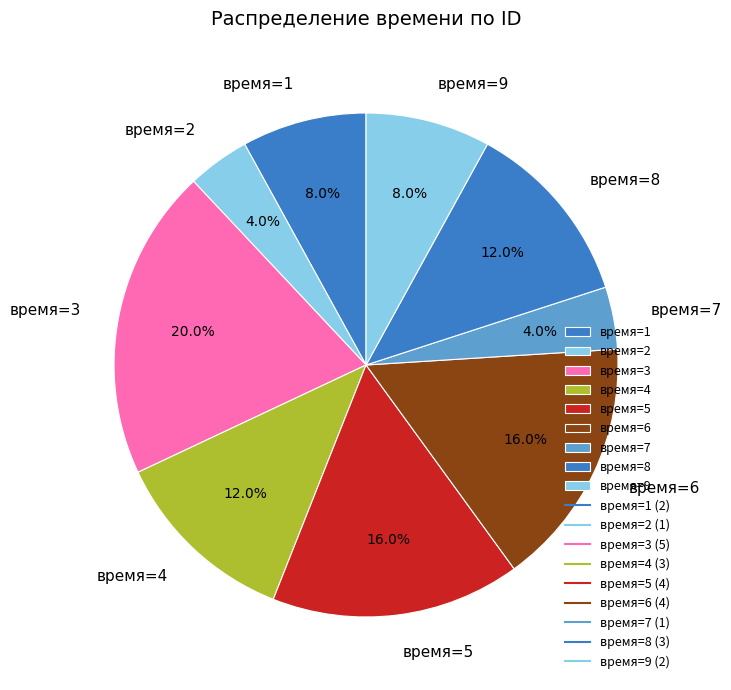

To the nearest percent, what is the difference between the largest and smallest slice percentages?

16%